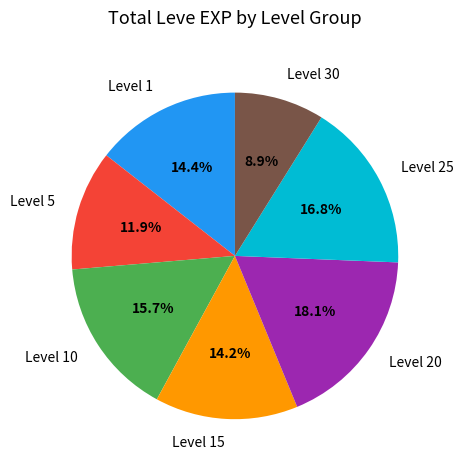

Combined, do Level 5 and Level 25 account for over 50%?

No